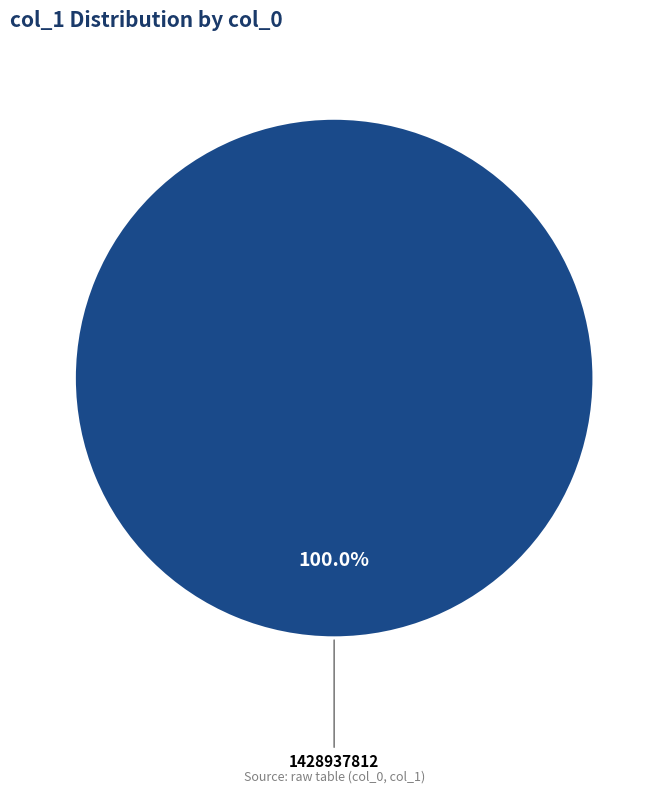

Is there a majority slice in this chart?

Yes